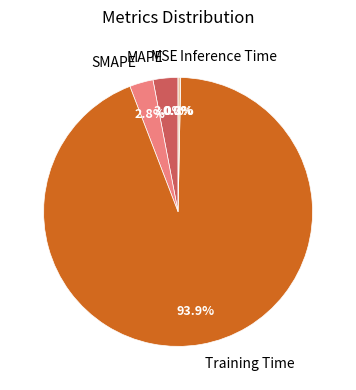

What is the majority slice?

Training Time